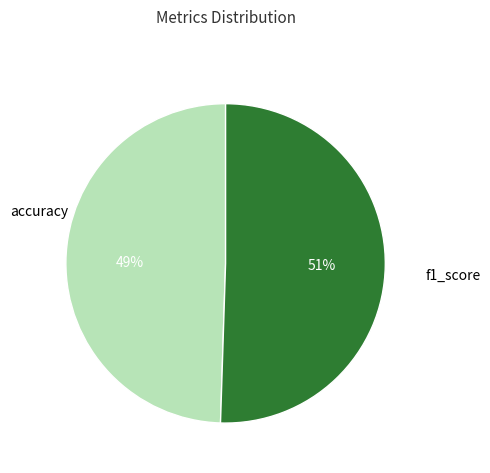

Is there any slice that represents more than half of the pie?

Yes